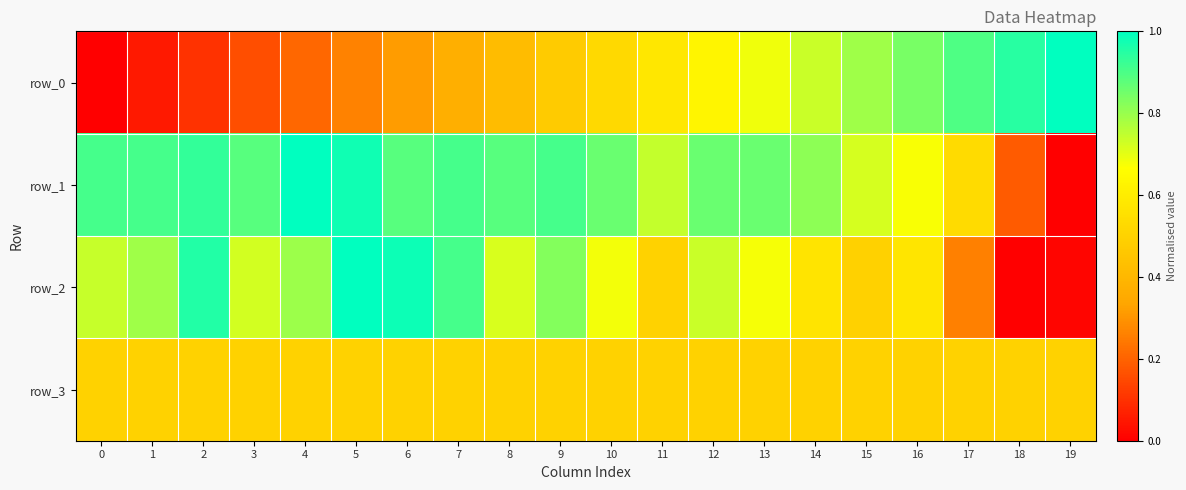

What is the maximum value shown in the chart?

1.0